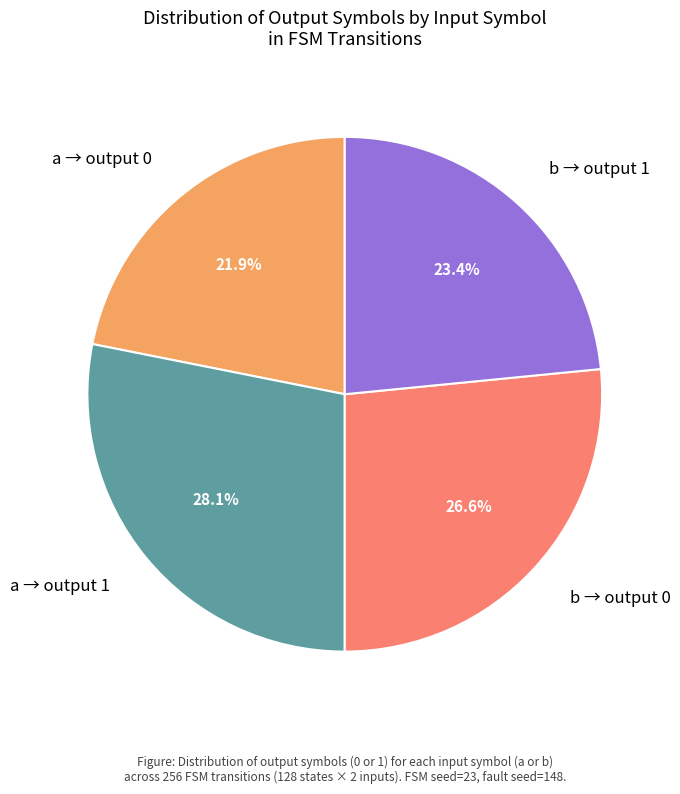

What portion of the pie excludes a → output 0?

78.1%